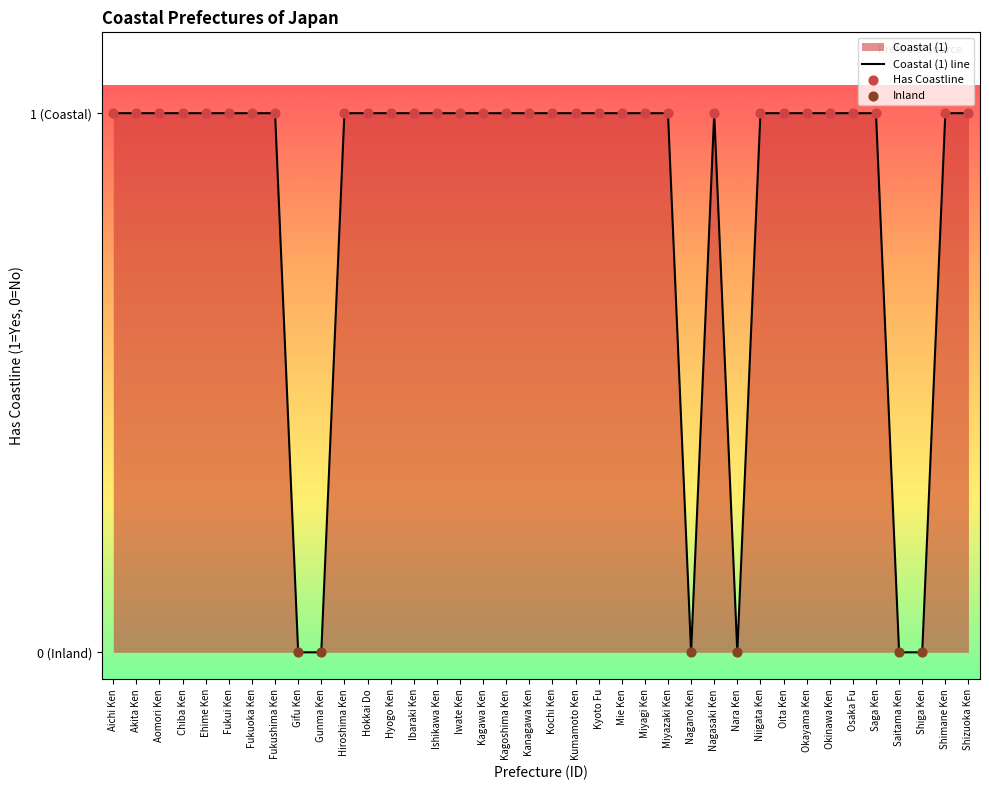

Approximately how many times larger is the value at Kochi Ken compared to Ibaraki Ken?

1.0